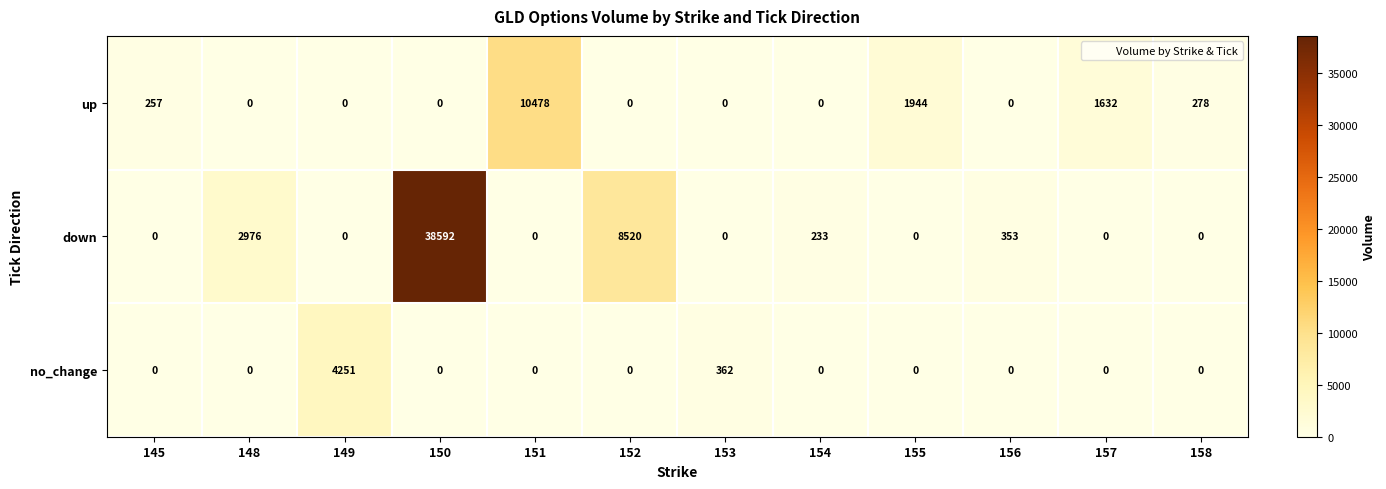

Rank the series by their average value, from highest to lowest.

down, up, no_change